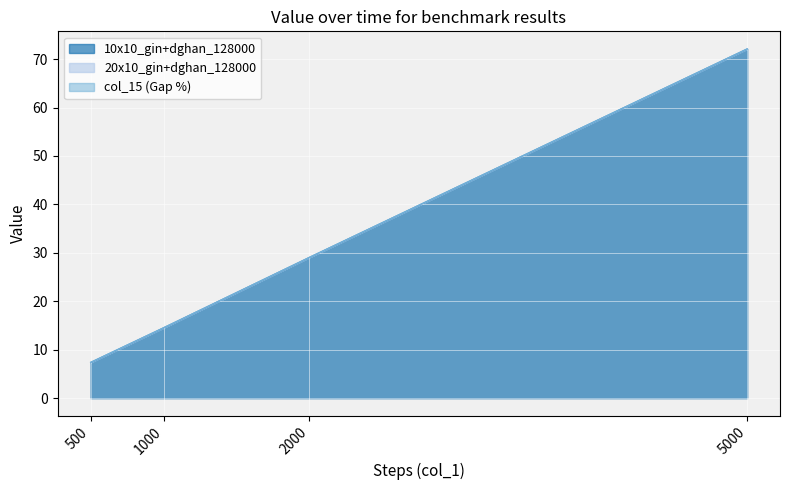

Reading left to right, what are all the values shown in this chart?

10x10_gin+dghan_128000: 500=7.4	1000=14.5	2000=29.1	5000=72.1
20x10_gin+dghan_128000: 500=0.0	1000=0.0	2000=0.0	5000=0.0
col_15 (Gap %): 500=0.0	1000=0.0	2000=0.0	5000=0.0